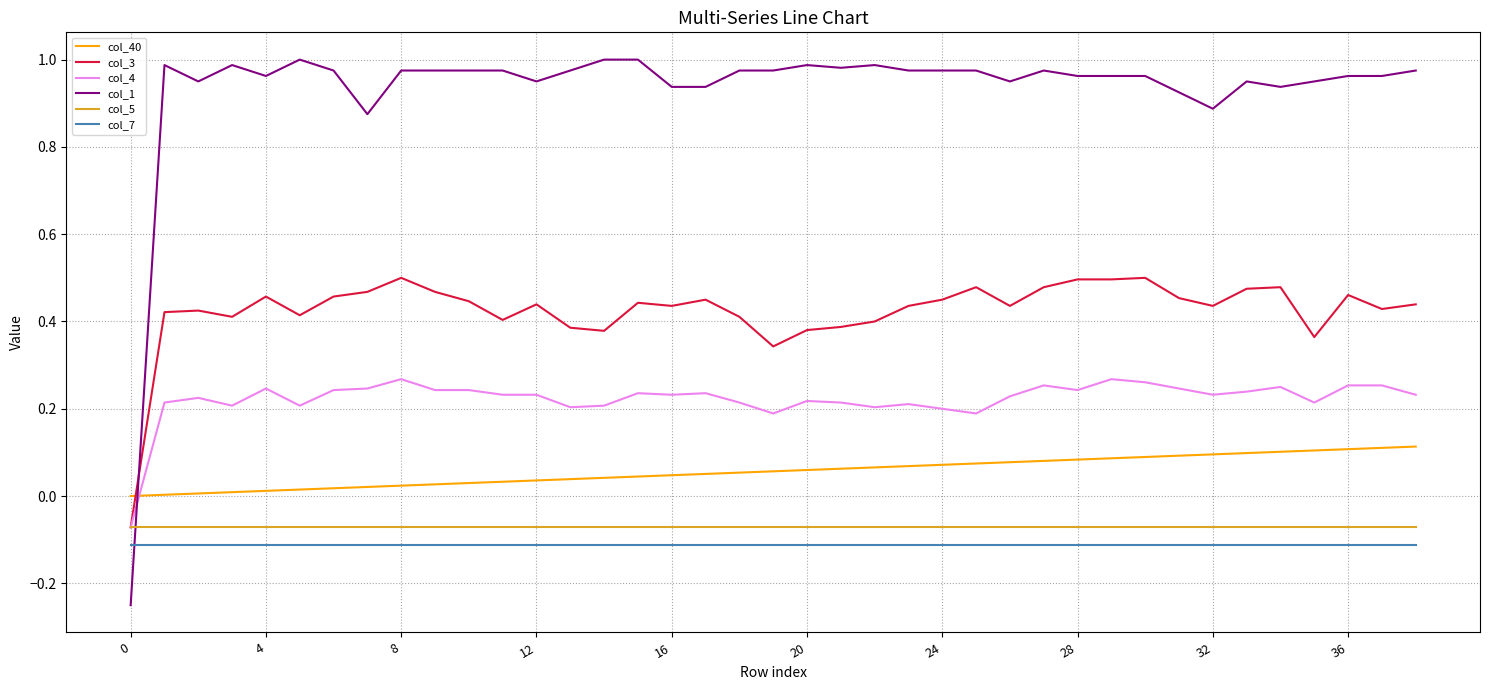

Which series has the largest range (max minus min)?

col_1